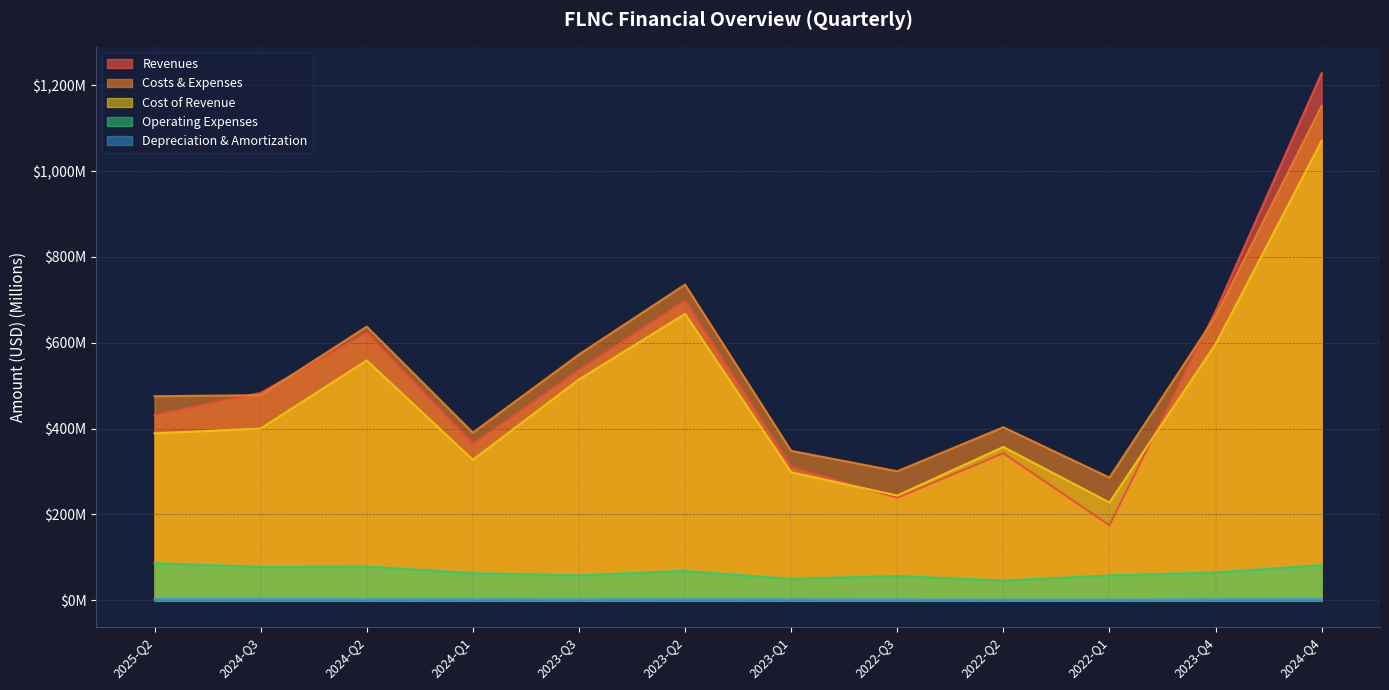

What position from the right is 2024-Q4?

1